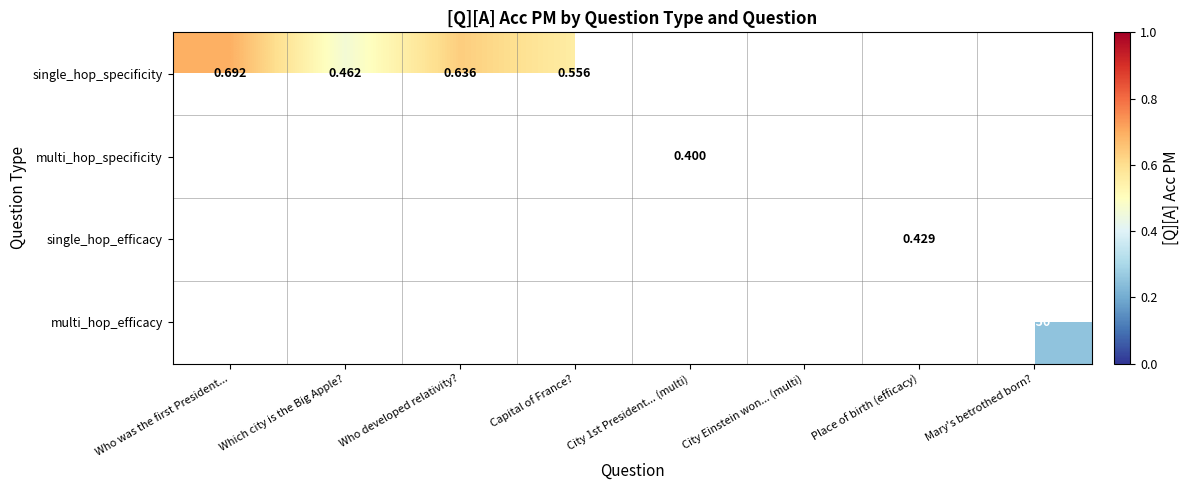

Is it true that multi_hop_specificity equals 0.3 at City 1st President... (multi)?

False